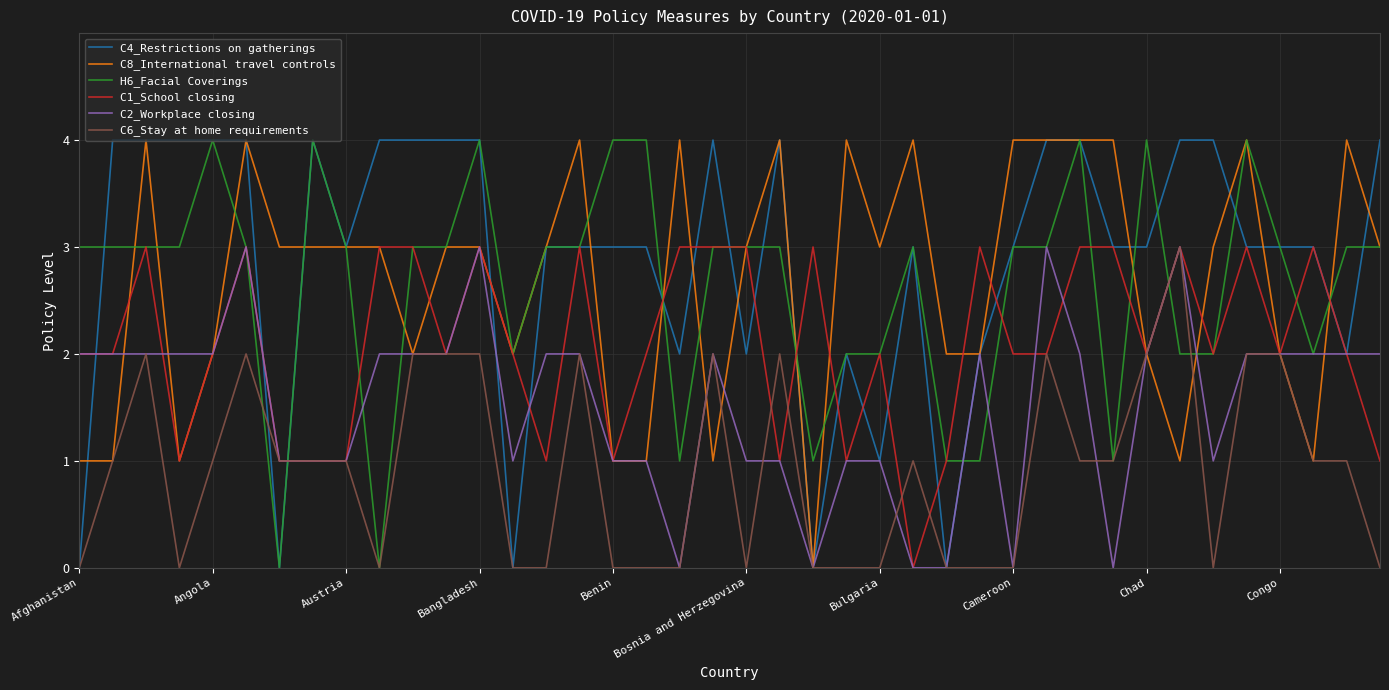

What is the highest value of the C6_Stay at home requirements series?

3